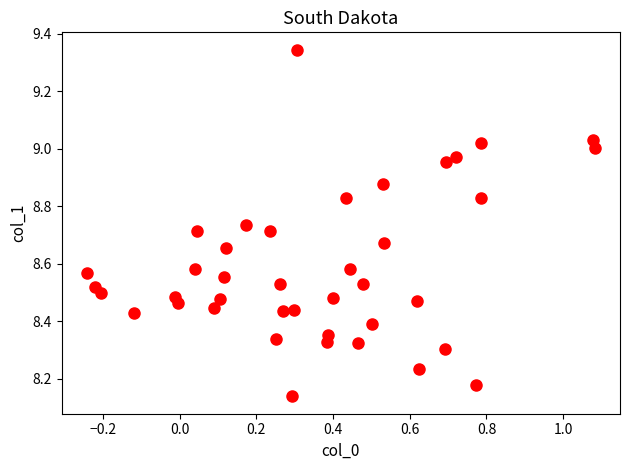

What is the range of X values (max minus min)?

1.3